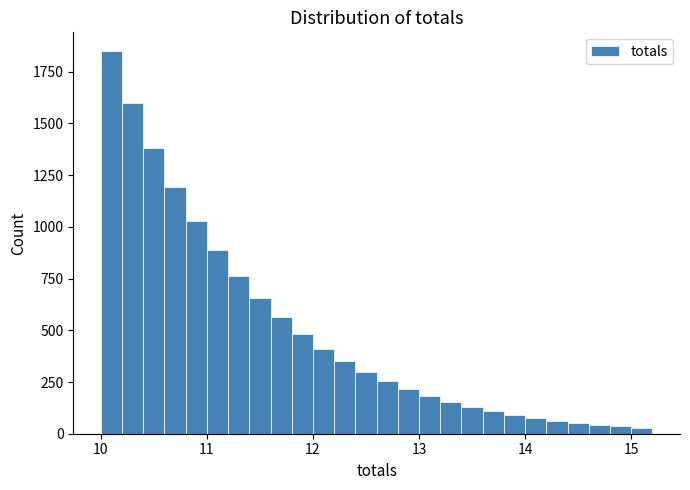

Around what value on the x-axis is the tallest bar? Give the approximate position of its centre, as read against the axis.

10.1